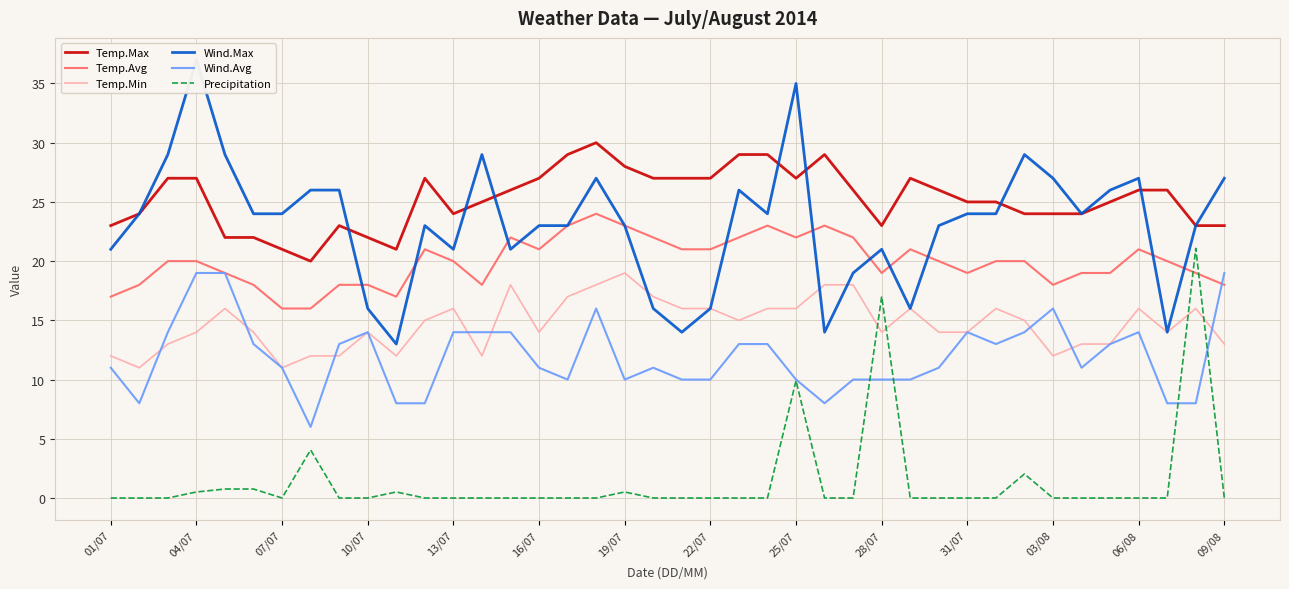

At which label is Precipitation closest to 10?

25/07